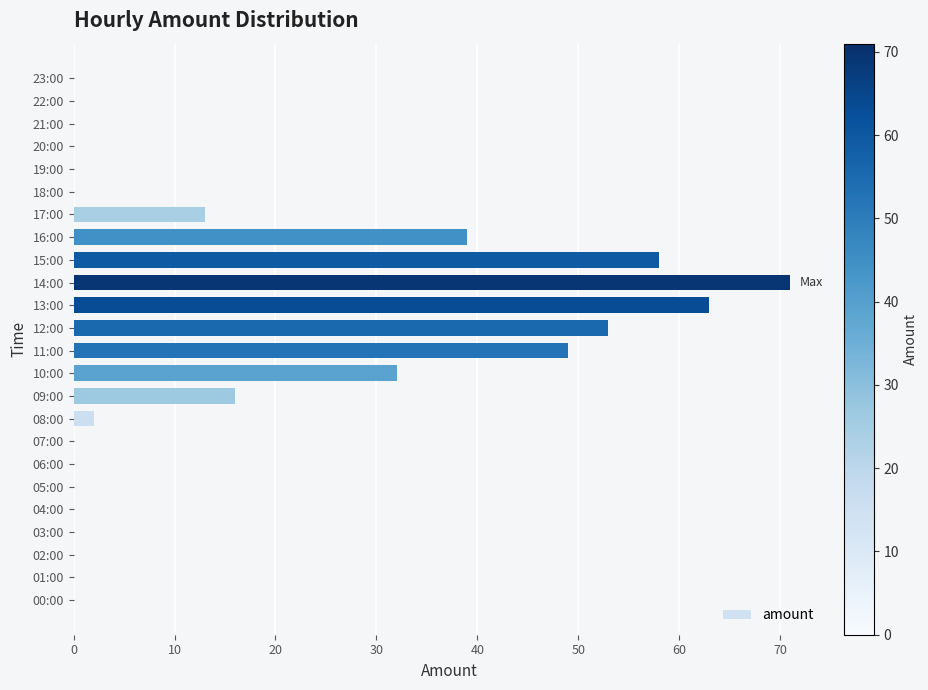

The value at 22:00 is 0. True or false?

True